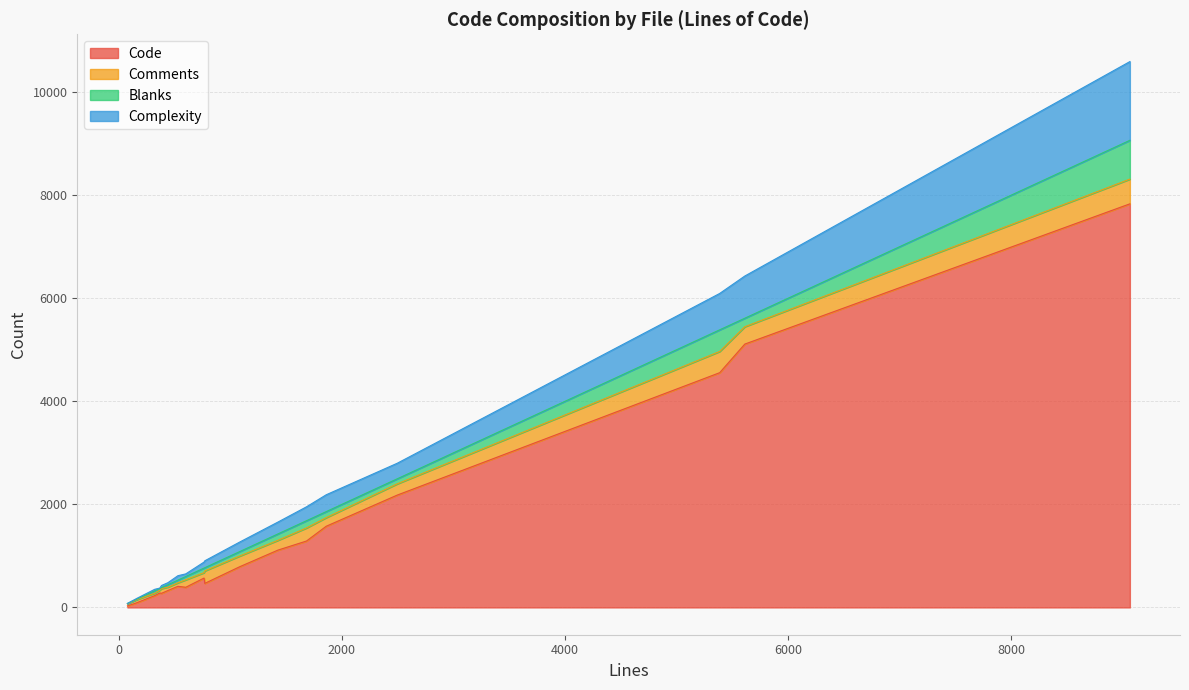

What is the total value across all series at gif2tiff.c?

616